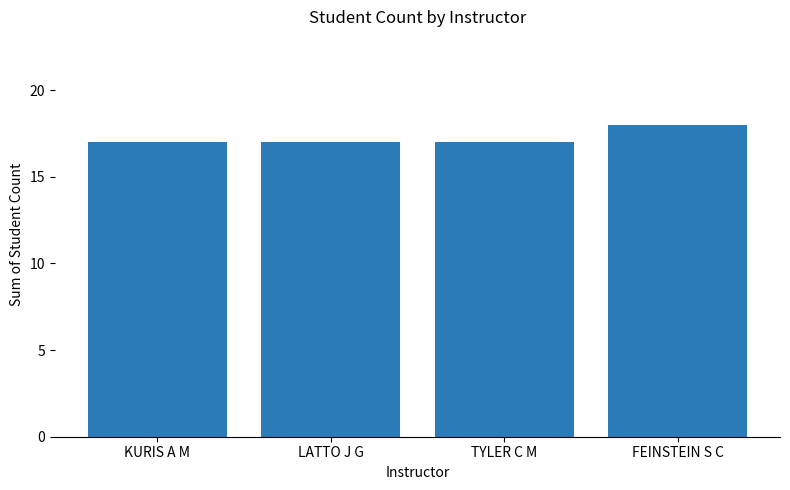

At which category does the chart reach its peak across all series?

FEINSTEIN S C